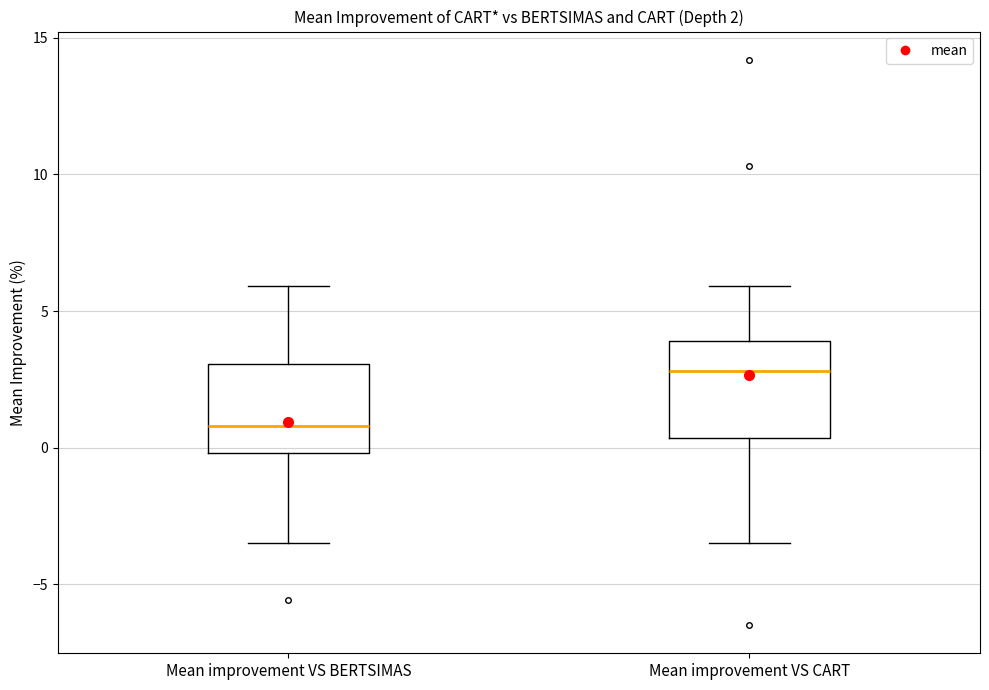

Which box has the highest median line?

Mean improvement VS CART